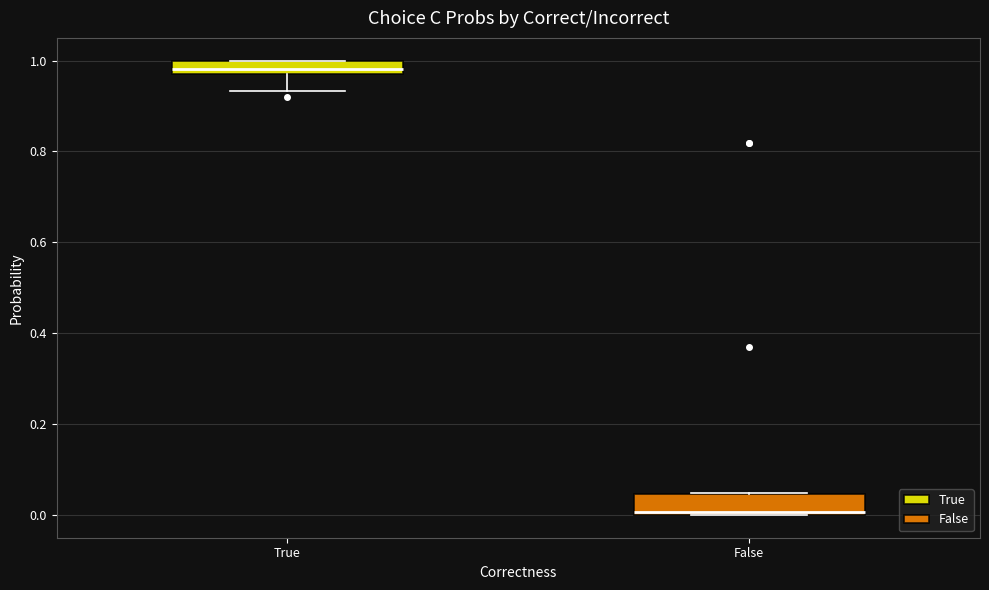

Which box's median line is the lowest?

False